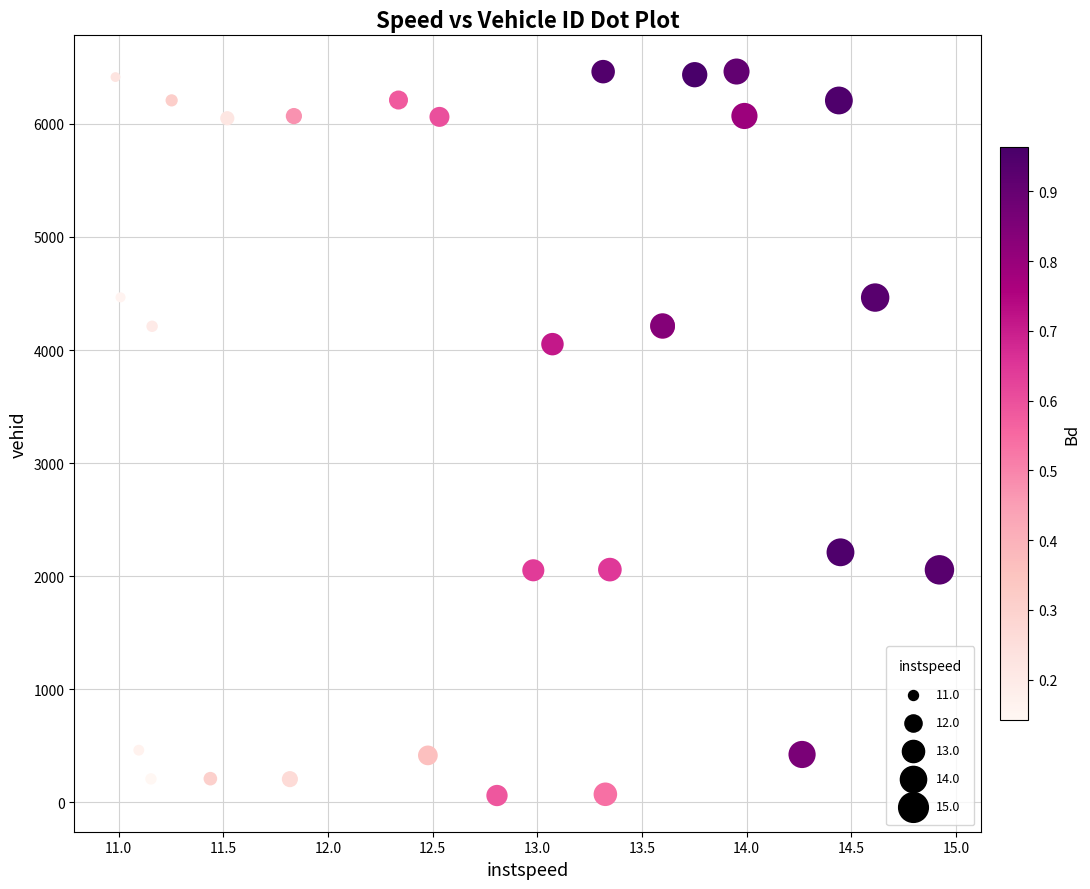

What Y value in the scatter plot is closest to 3261?

4052